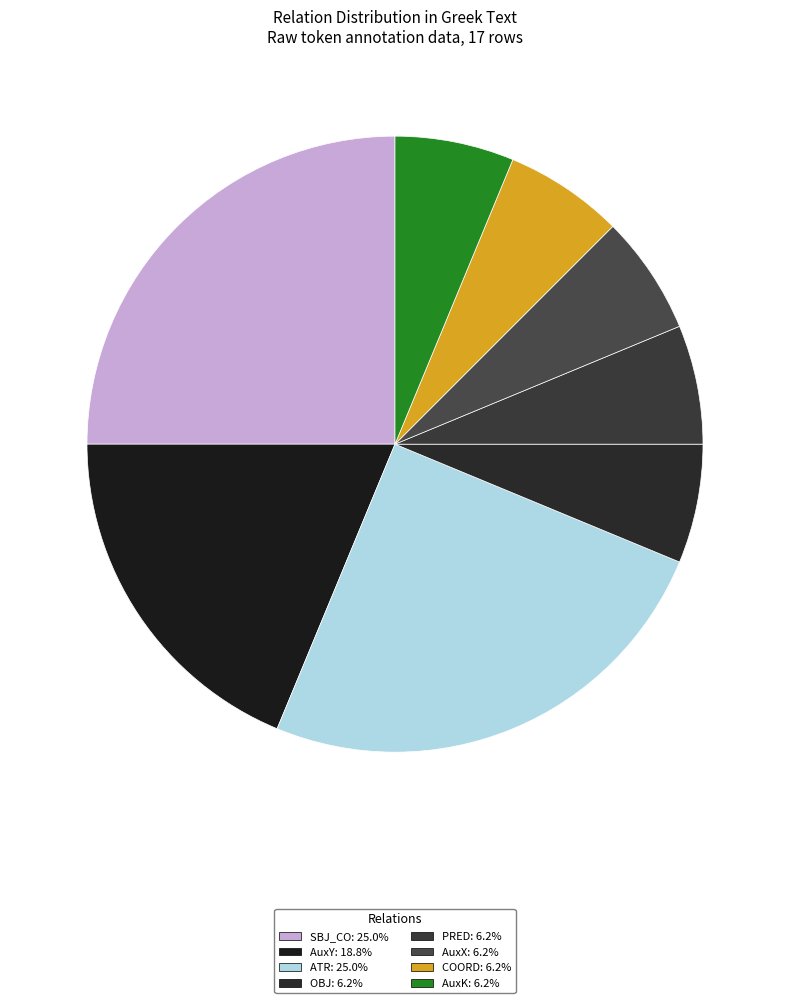

How many segments does this pie chart have?

8